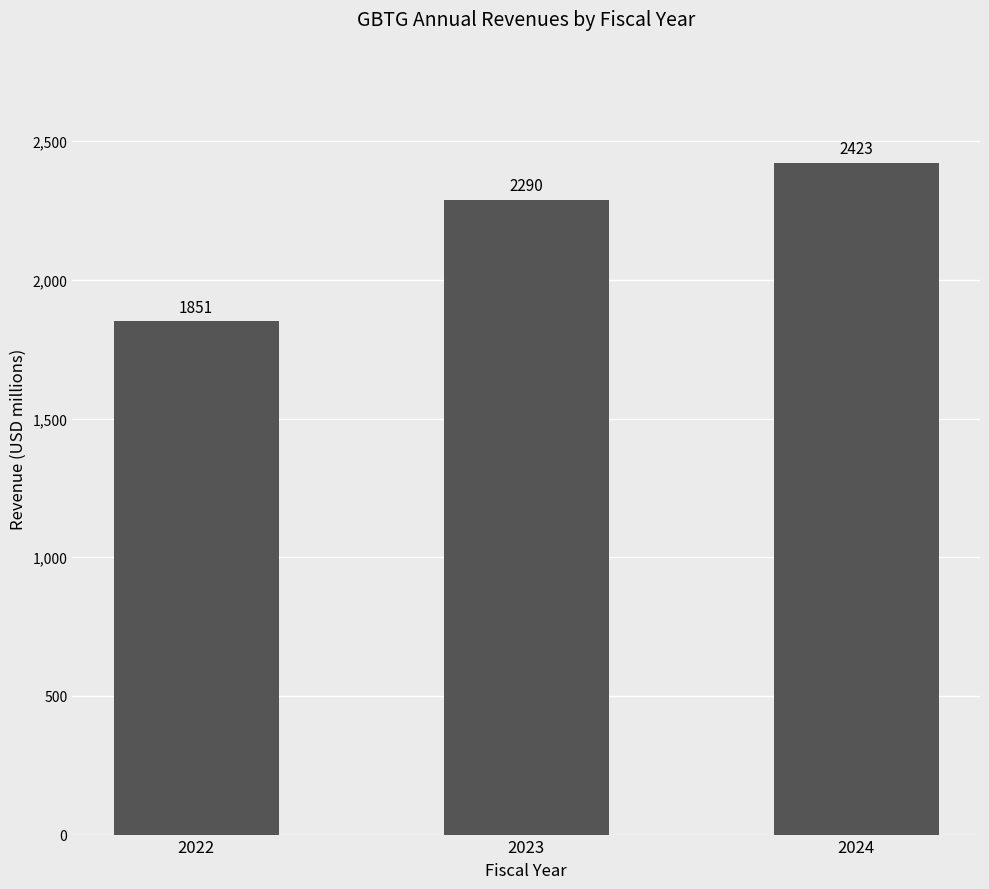

At which label is the value closest to 2137000000?

2023